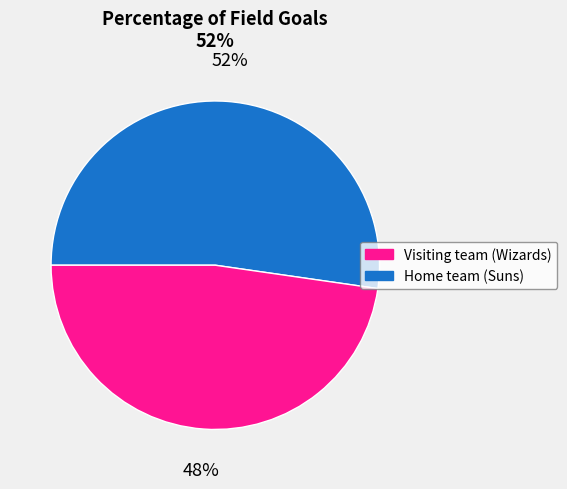

Is there any slice that represents more than half of the pie?

Yes